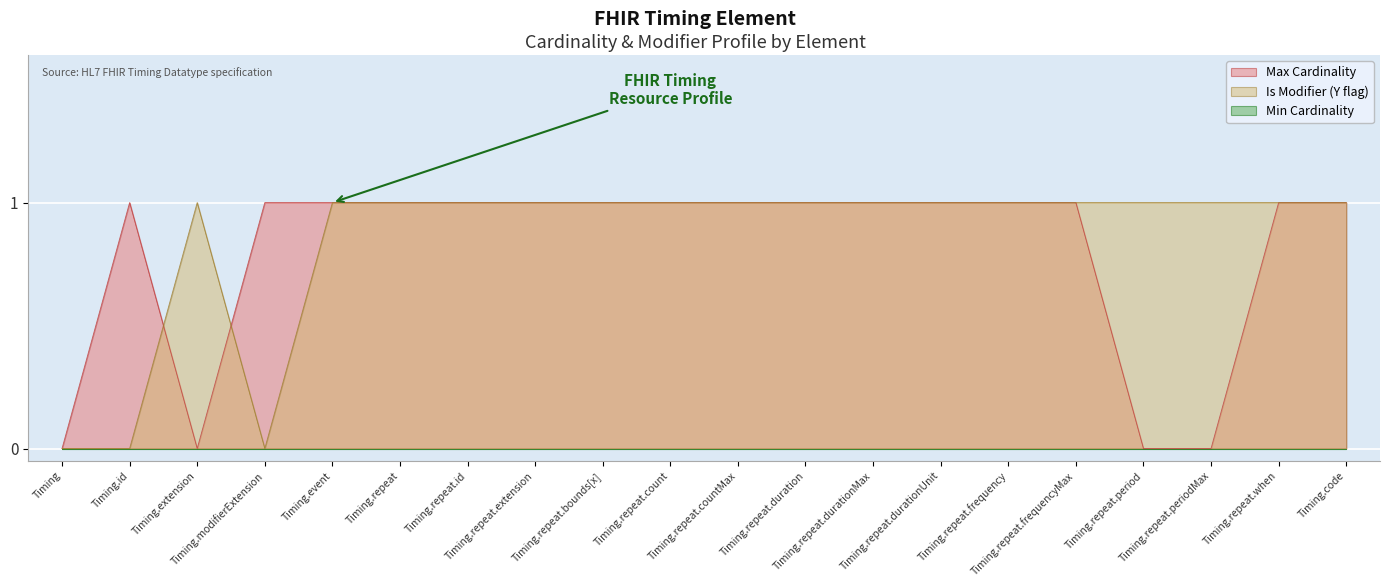

At which category is the sum across all series the highest?

Timing.event